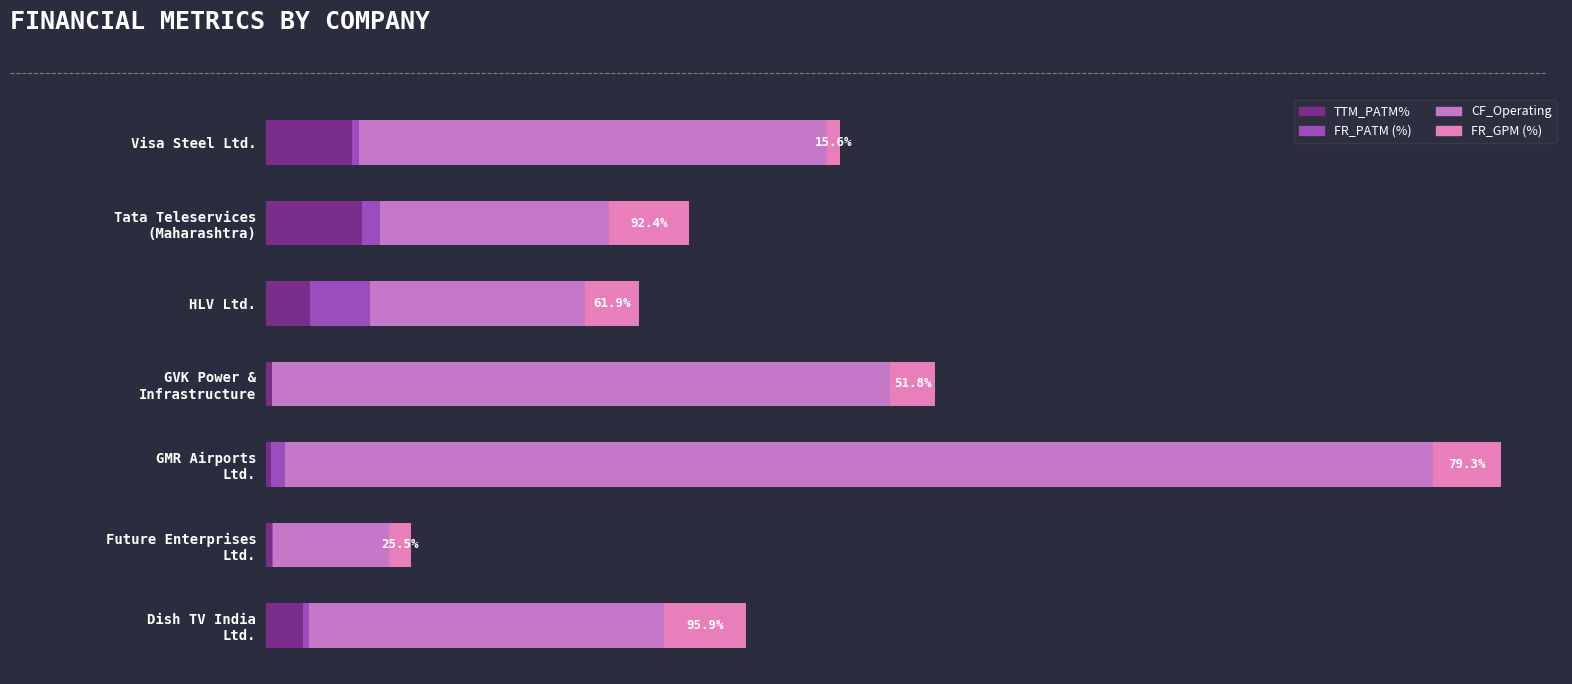

Count the number of data series in this chart.

4